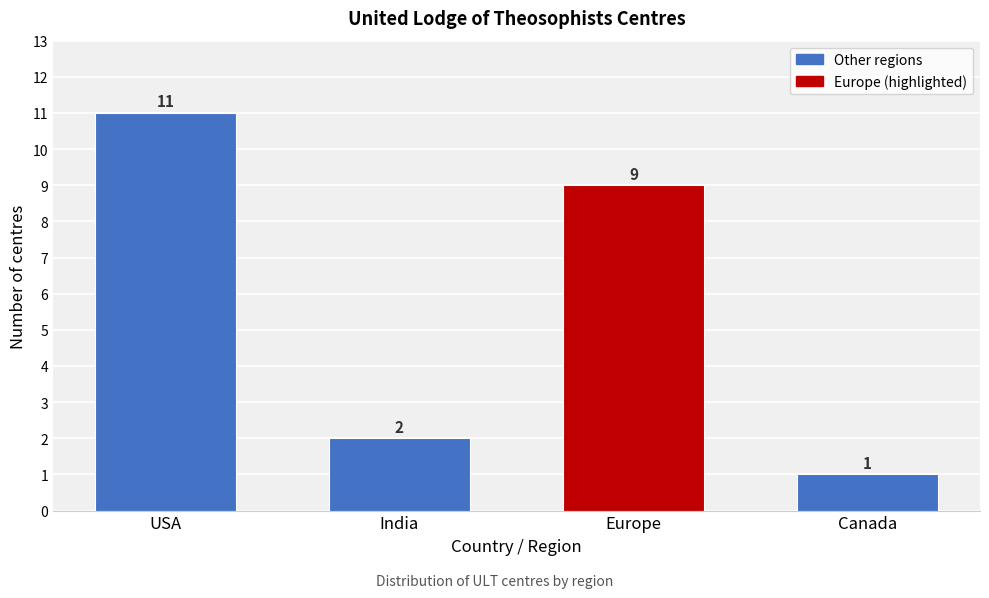

Reading left to right, what are all the values shown in this chart?

USA=11	India=2	Europe=9	Canada=1